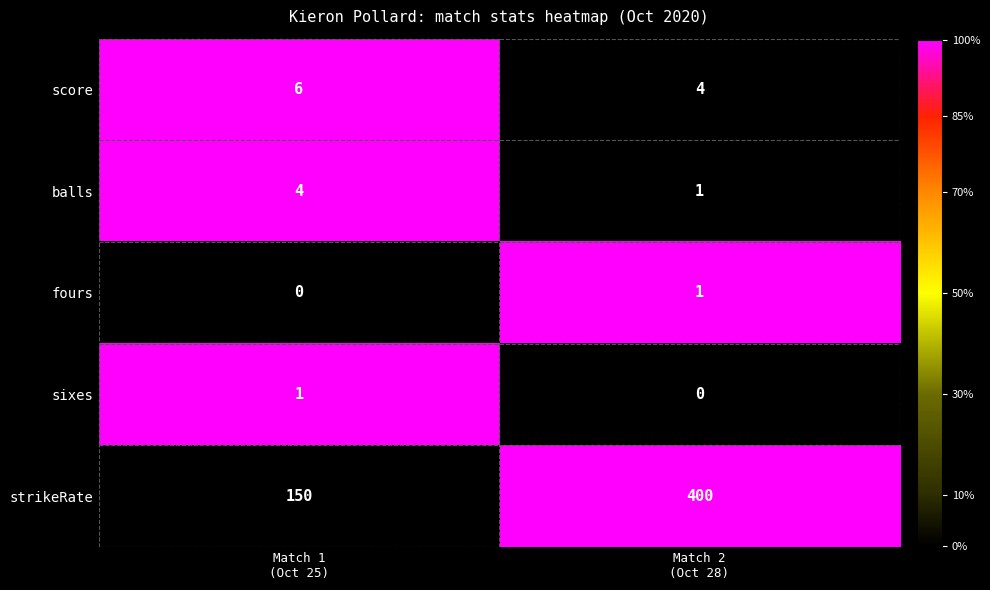

Which series has the largest range (max minus min)?

strikeRate